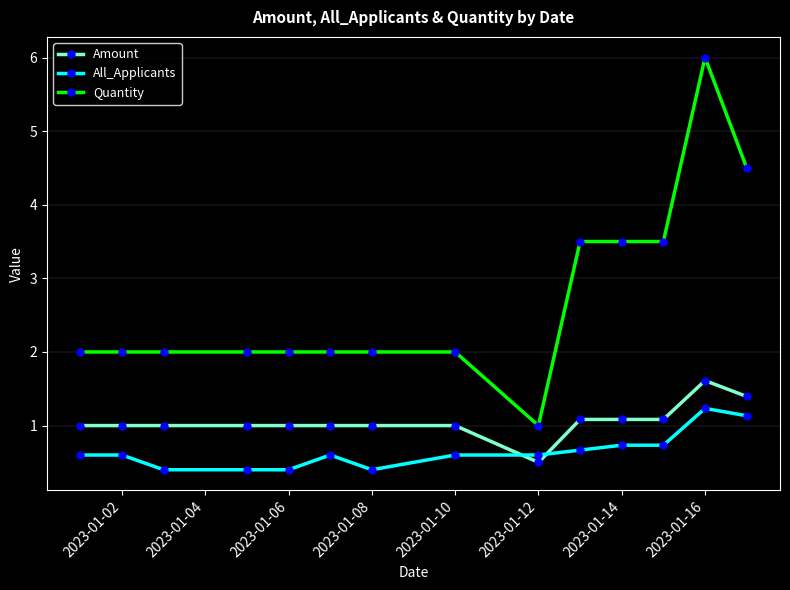

Which series has the largest total across all categories?

Quantity